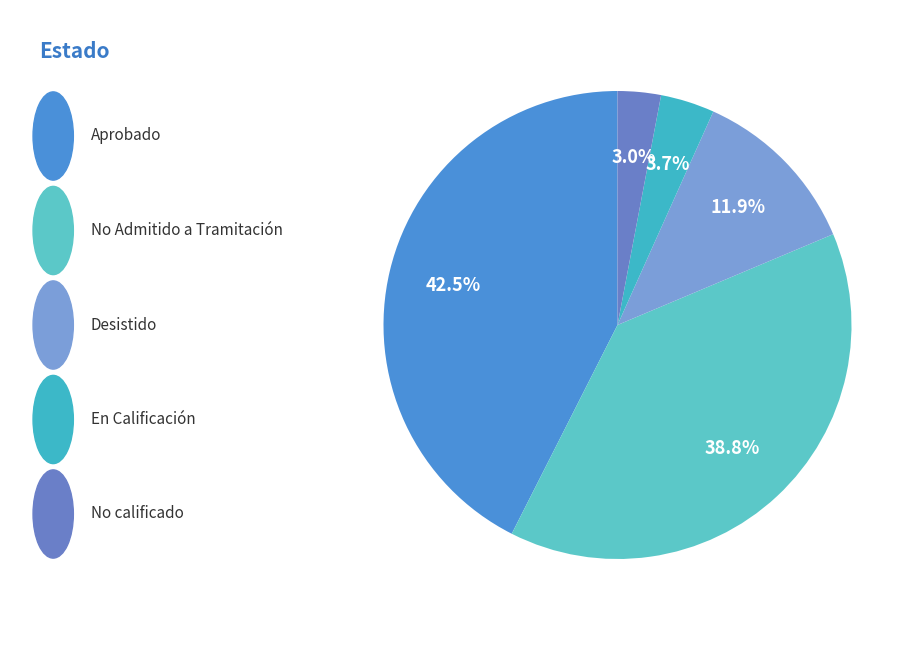

What is the largest slice in the pie chart?

Aprobado